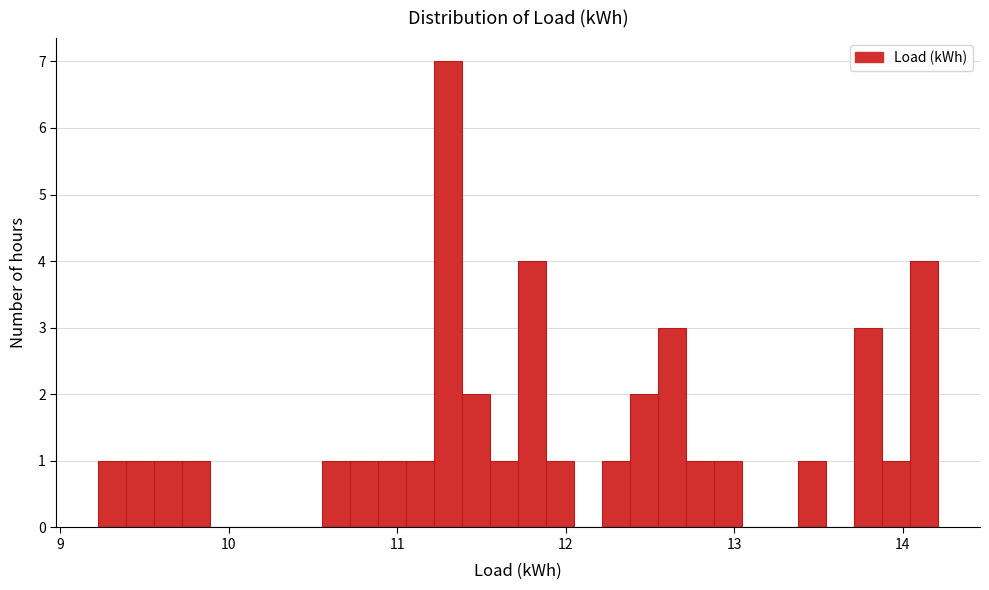

Around what value on the x-axis is the tallest bar? Give the approximate position of its centre, as read against the axis.

11.3